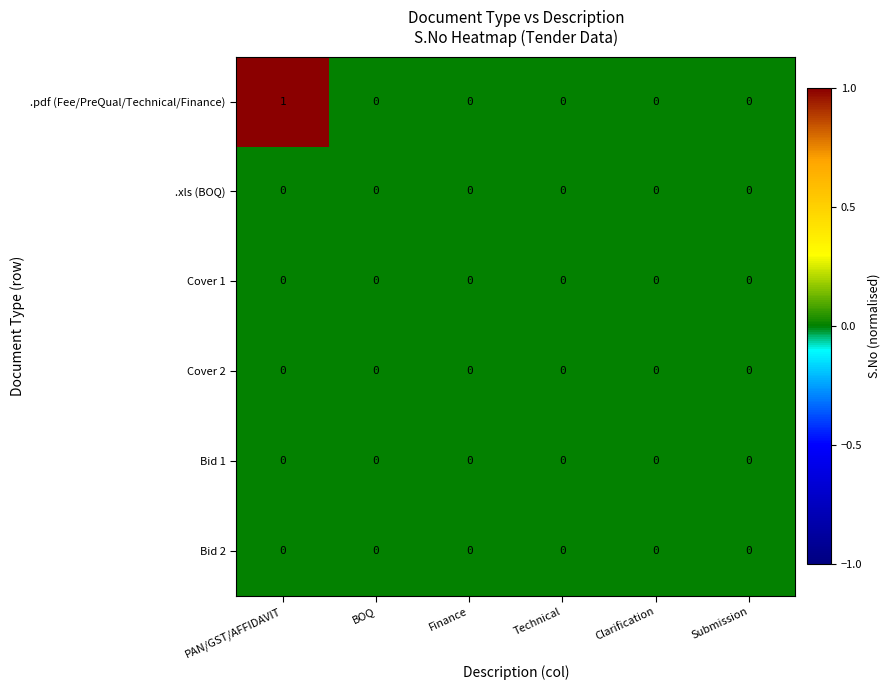

Between PAN/GST/AFFIDAVIT and BOQ, which series saw the biggest shift?

.pdf (Fee/PreQual/Technical/Finance)